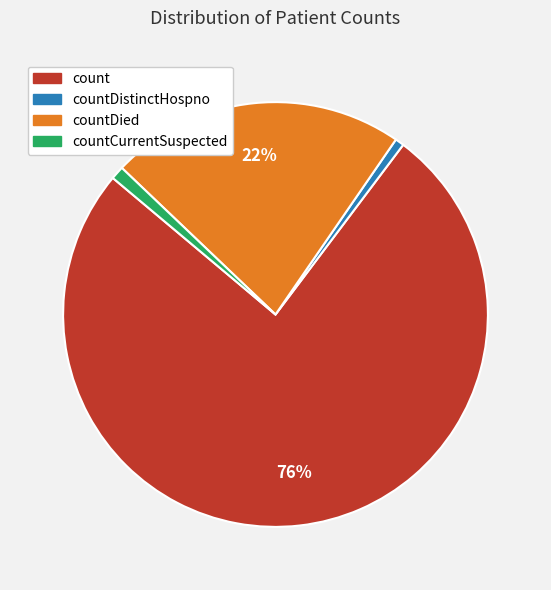

To the nearest percent, what is the average slice percentage?

25%